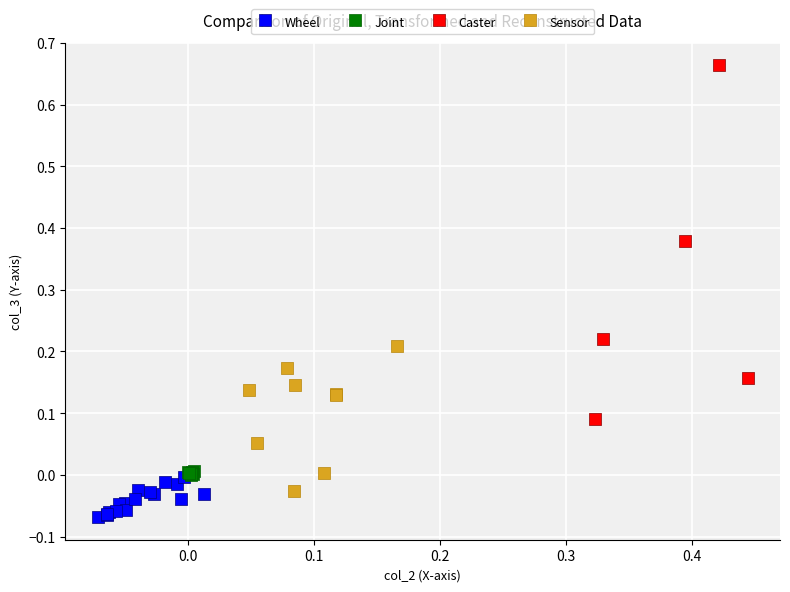

Which series reaches the maximum Y coordinate?

Caster